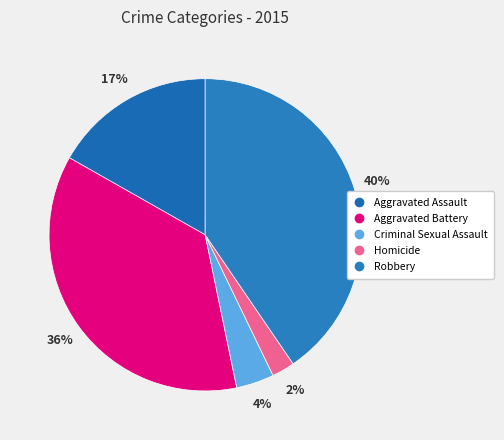

Count the number of slices in the pie.

5